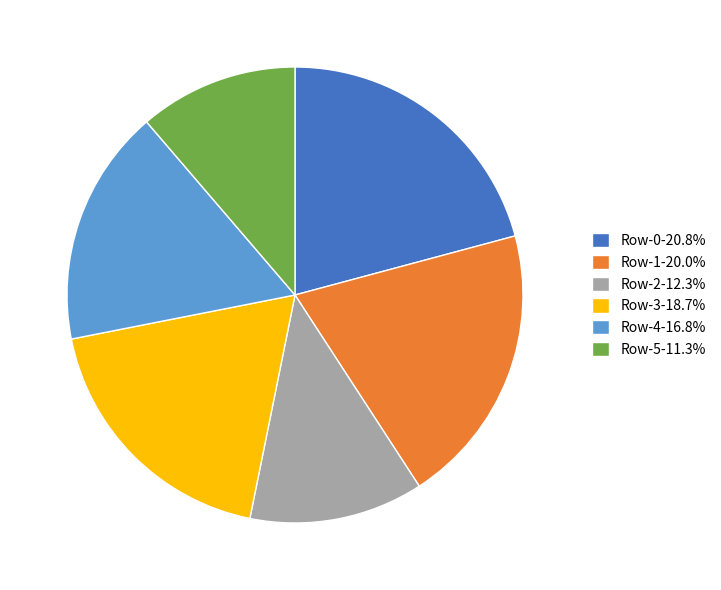

Combined, do Row-5-11.3% and Row-4-16.8% account for over 50%?

No